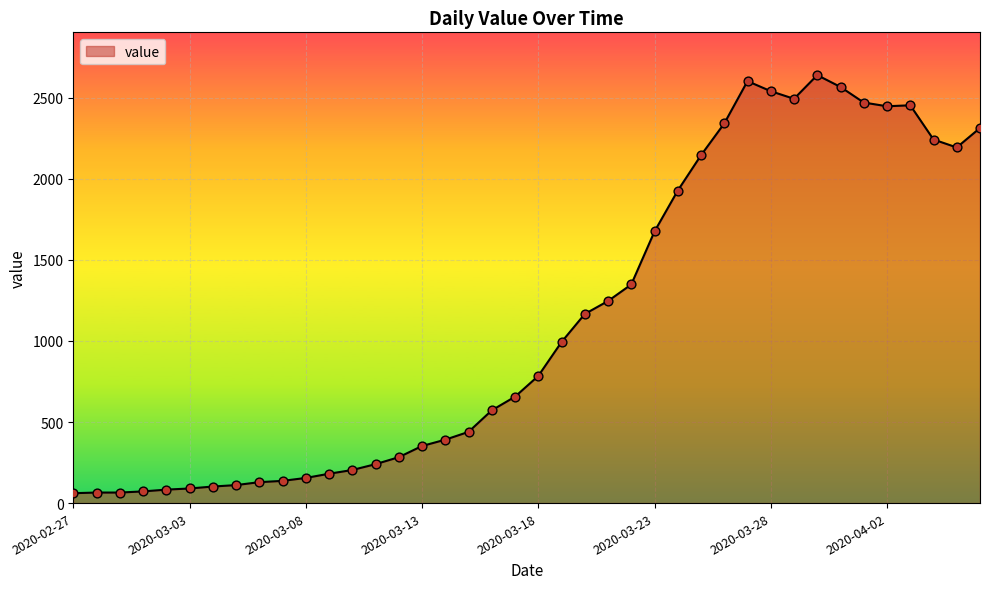

What is the smallest value displayed?

61